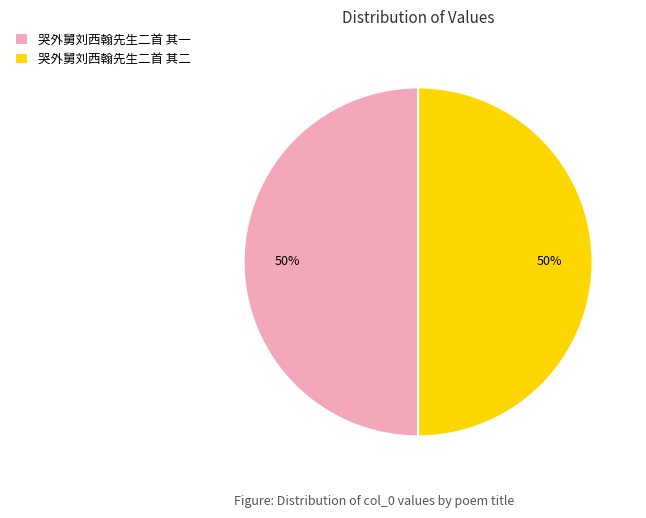

Count the number of slices in the pie.

2